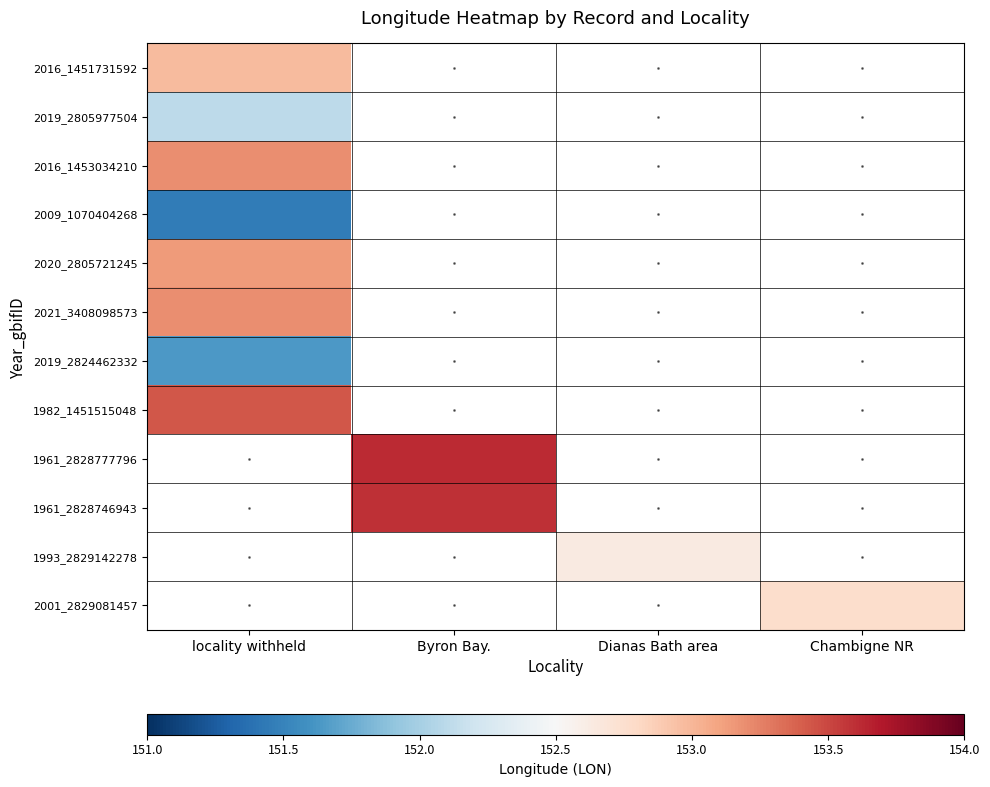

What is the maximum value shown in the chart?

153.6